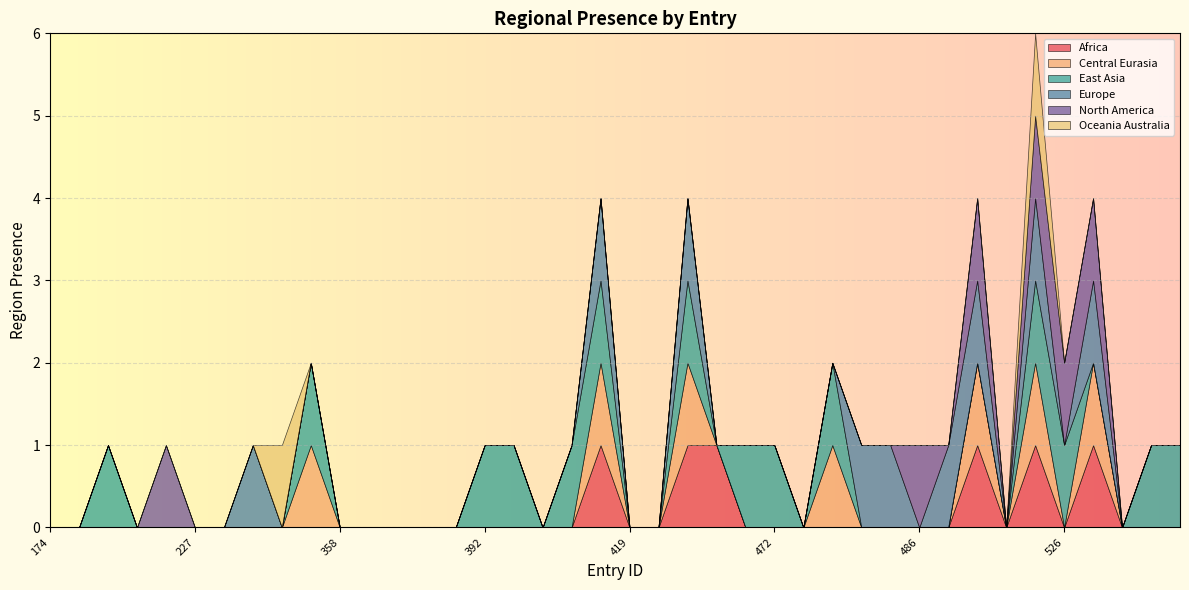

List the labels in order of region_europe value, smallest first.

174, 190, 200, 211, 222, 227, 230, 284, 294, 358, 381, 383, 389, 390, 392, 395, 400, 415, 419, 420, 442, 455, 472, 476, 478, 486, 520, 526, 562, 563, 564, 263, 416, 424, 483, 484, 490, 492, 525, 534